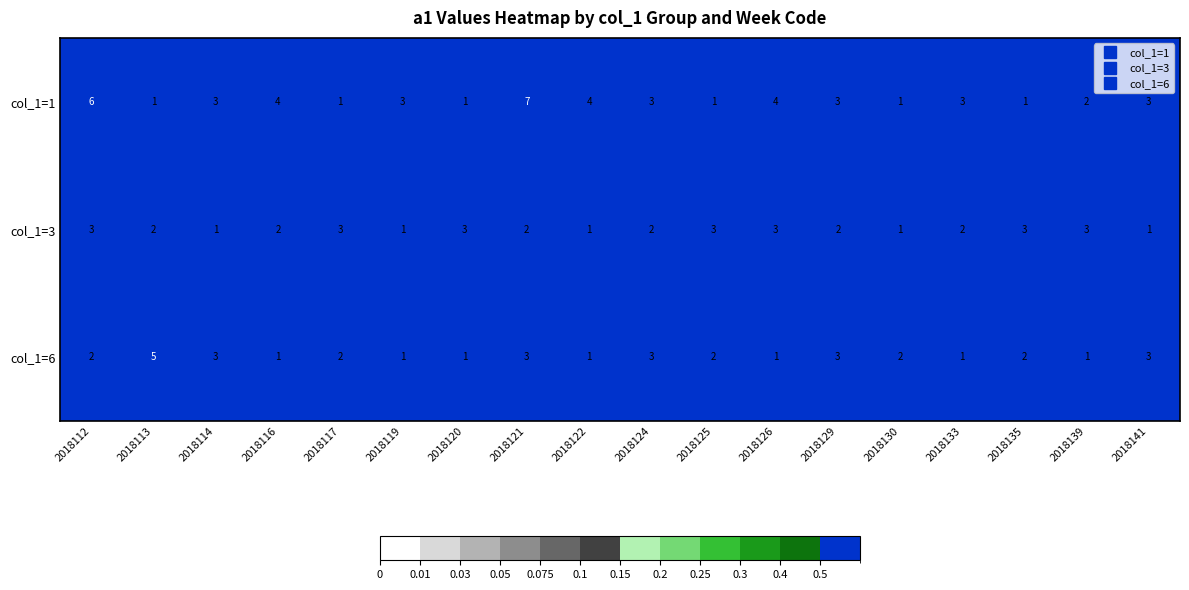

What is the sum of all col_1=6 values?

37